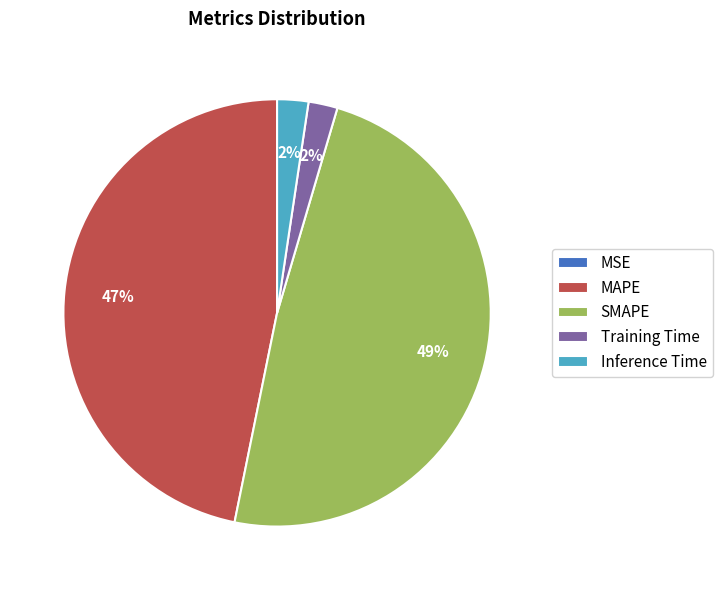

Which slice is the largest?

SMAPE